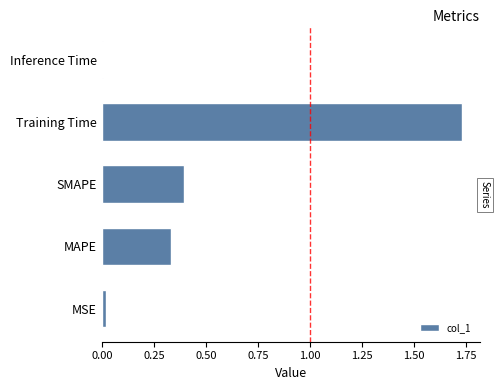

Which label corresponds to the largest value in the chart?

Training Time